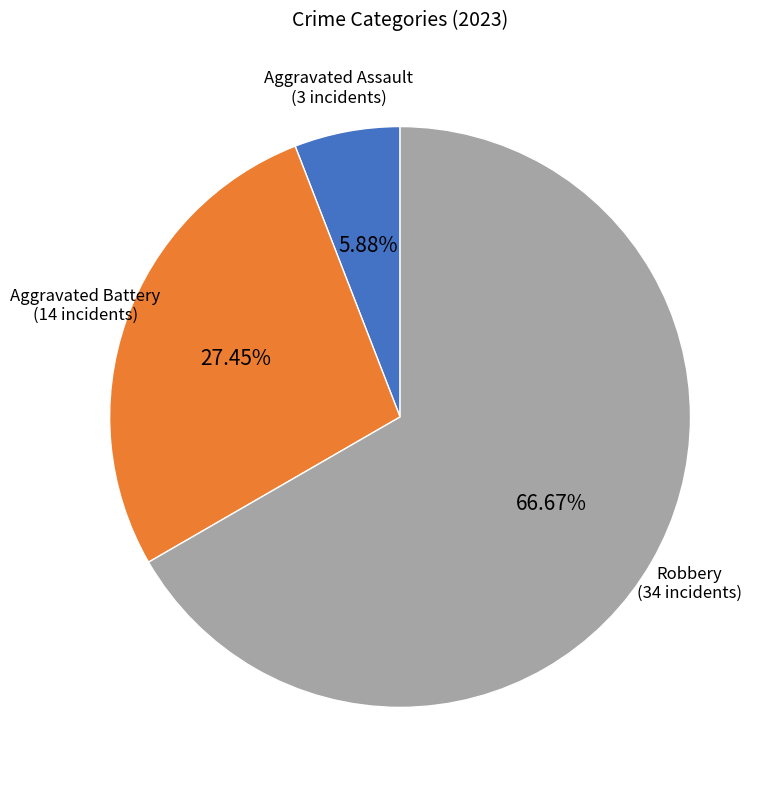

How much of the chart is everything except Robbery?

33.3%